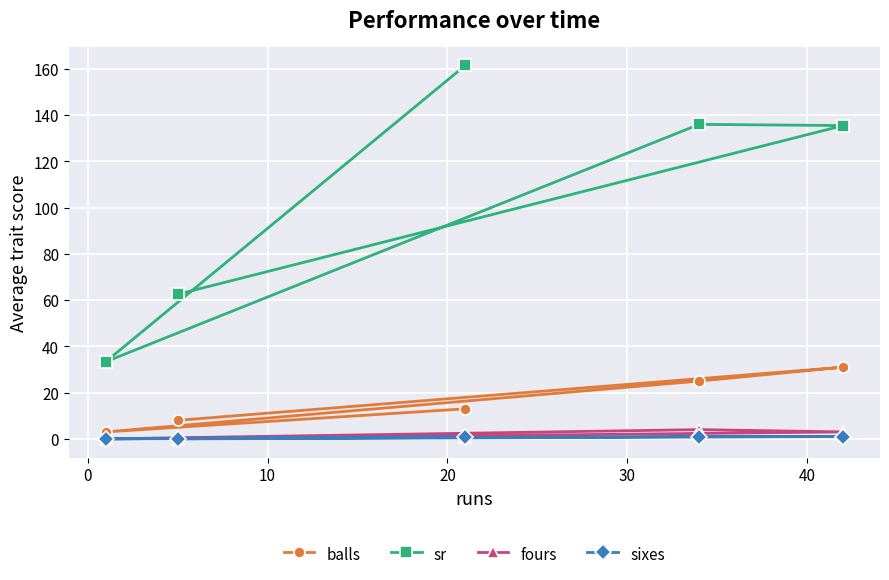

Which series has the widest spread of values?

sr